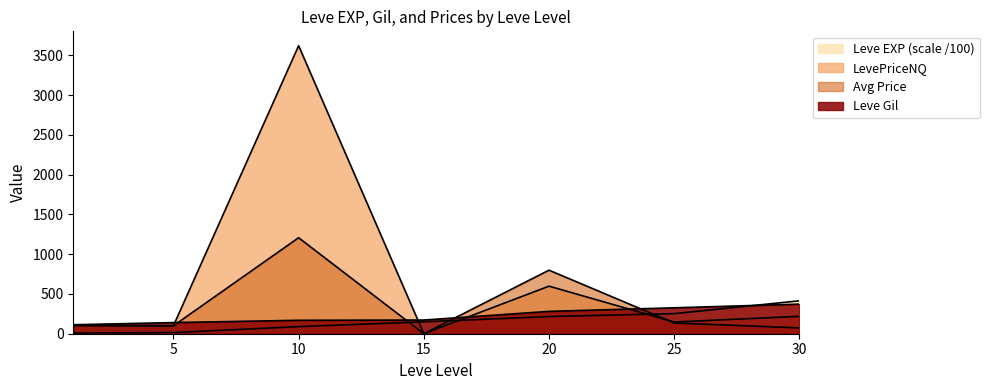

What is the value of the Leve Gil point at the 2nd from the left?

140.0